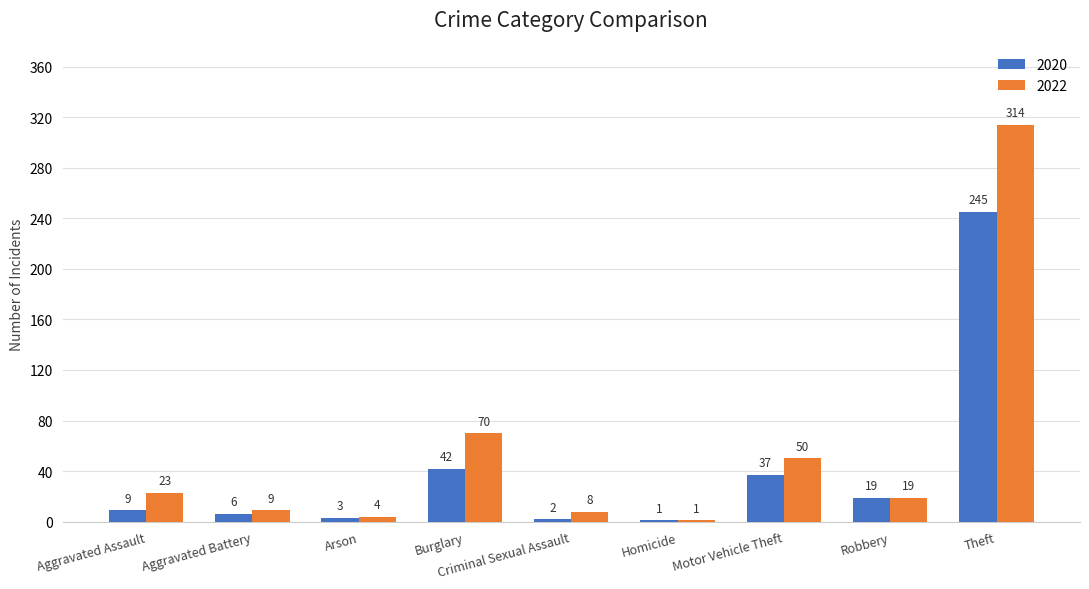

What is the greatest value displayed?

314